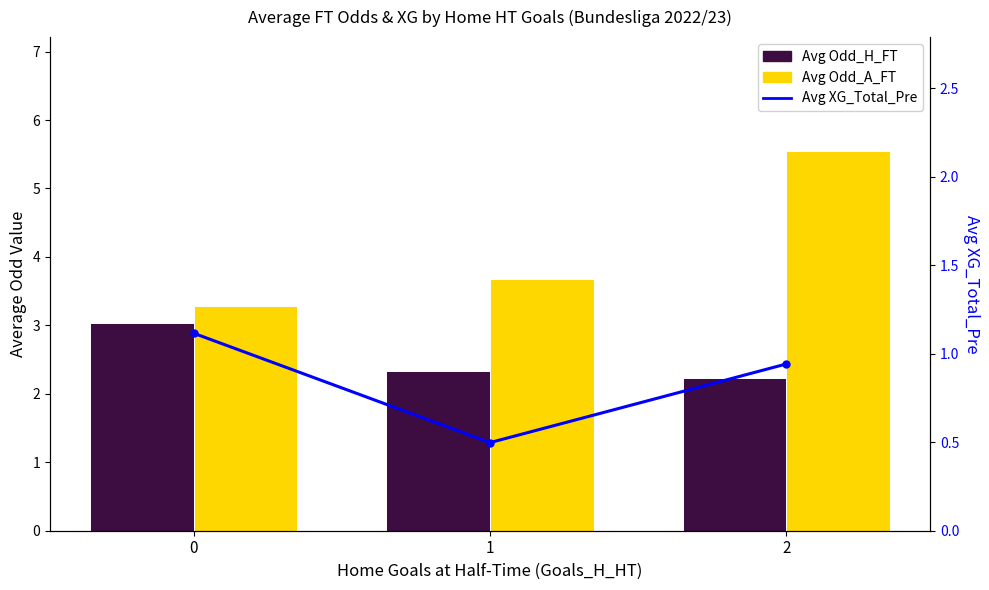

What is the difference between the Avg XG_Total_Pre values at 0 and 1?

0.6